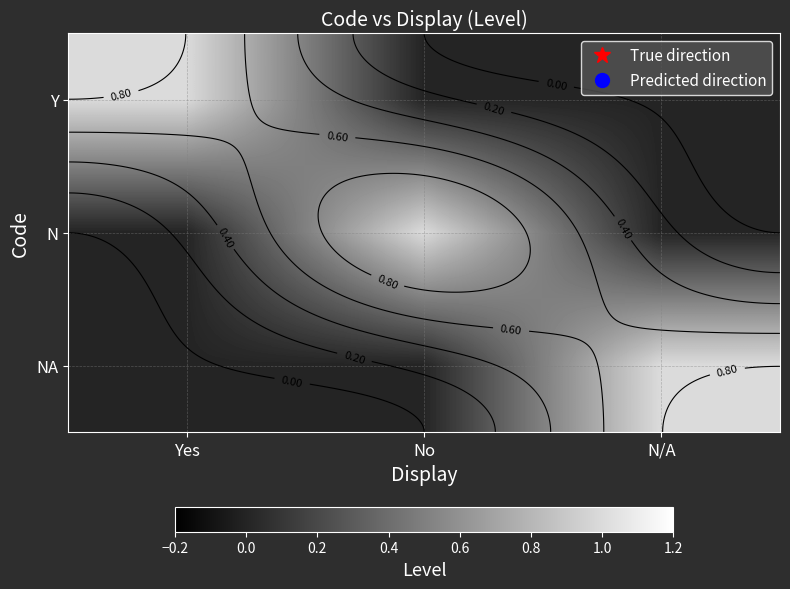

Is the value of NA at No greater than the value of Y at No?

No